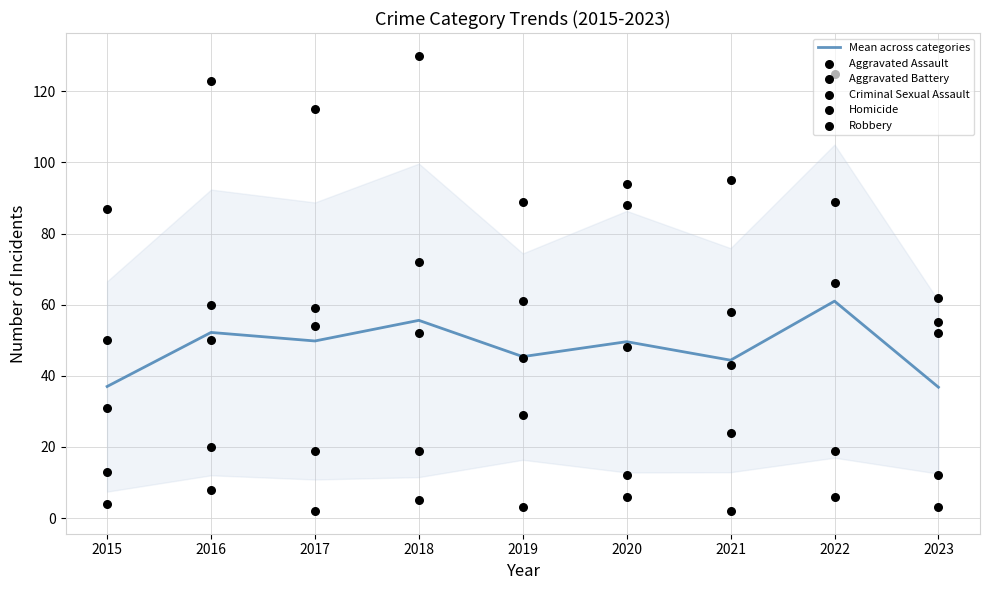

Which series reaches the minimum Y coordinate?

Homicide